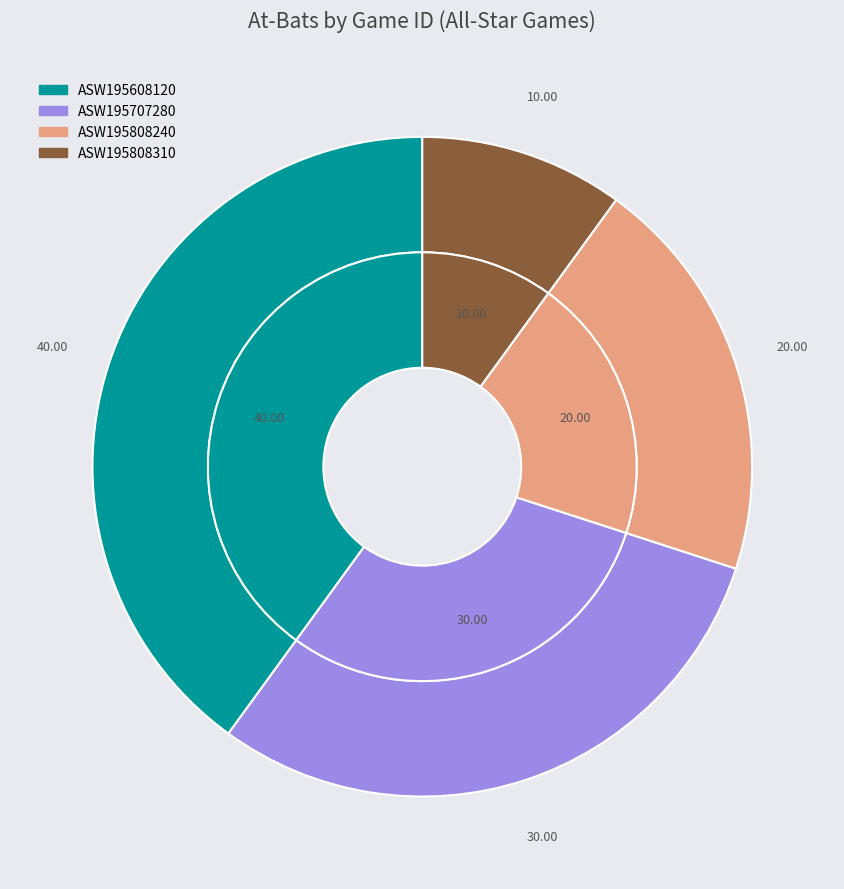

To the nearest percent, what is the average slice percentage?

25%